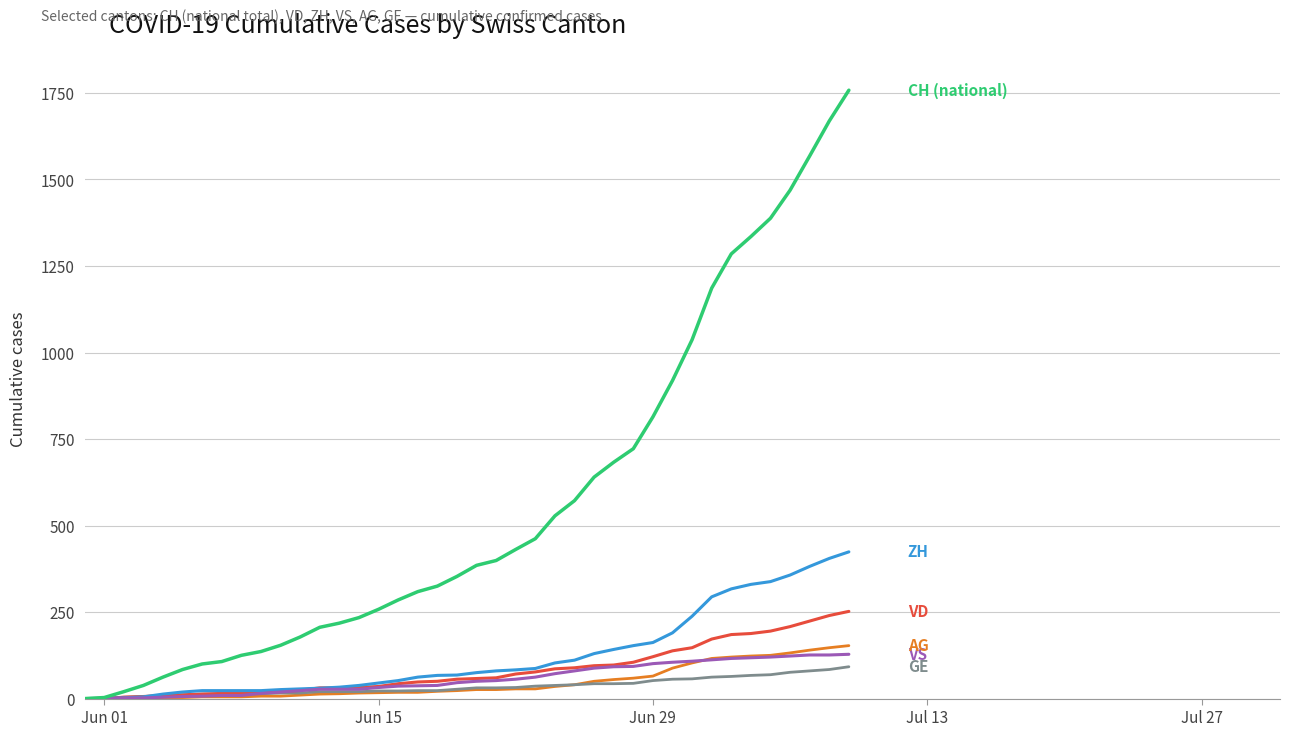

What is the greatest value displayed?

1758